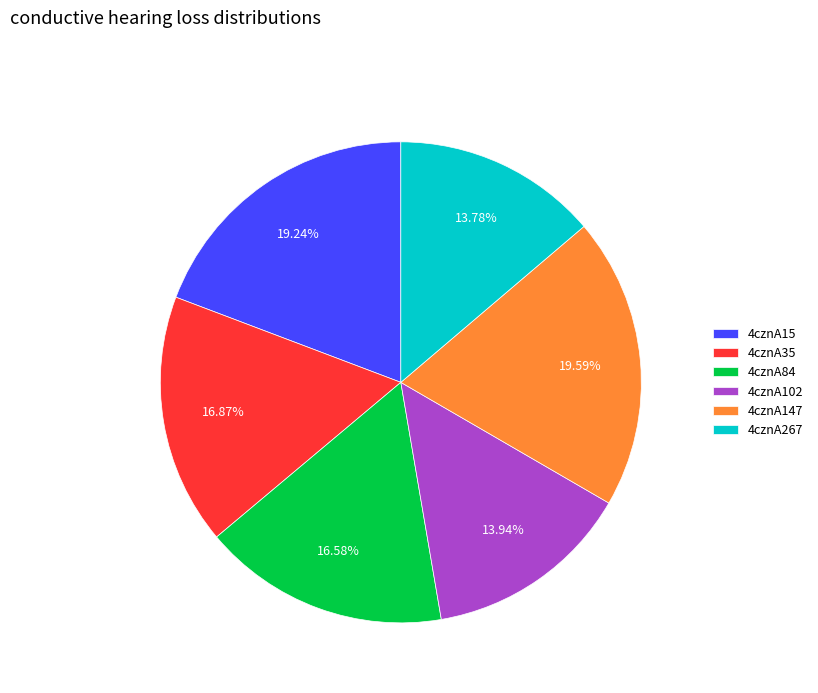

To the nearest percent, what portion does 4cznA102 represent?

14%